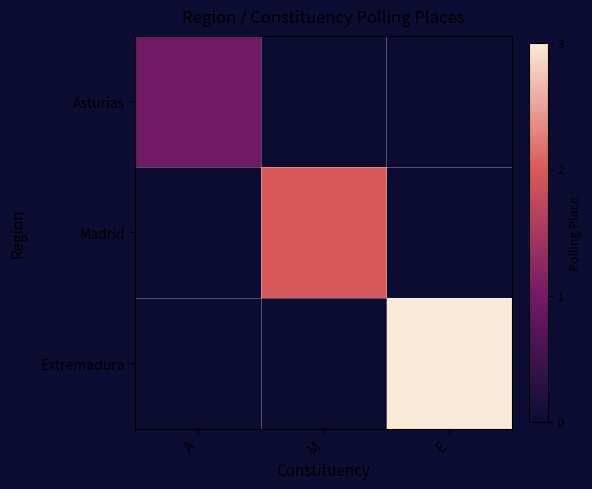

At E, list the series in order from largest to smallest.

Extremadura, Asturias, Madrid